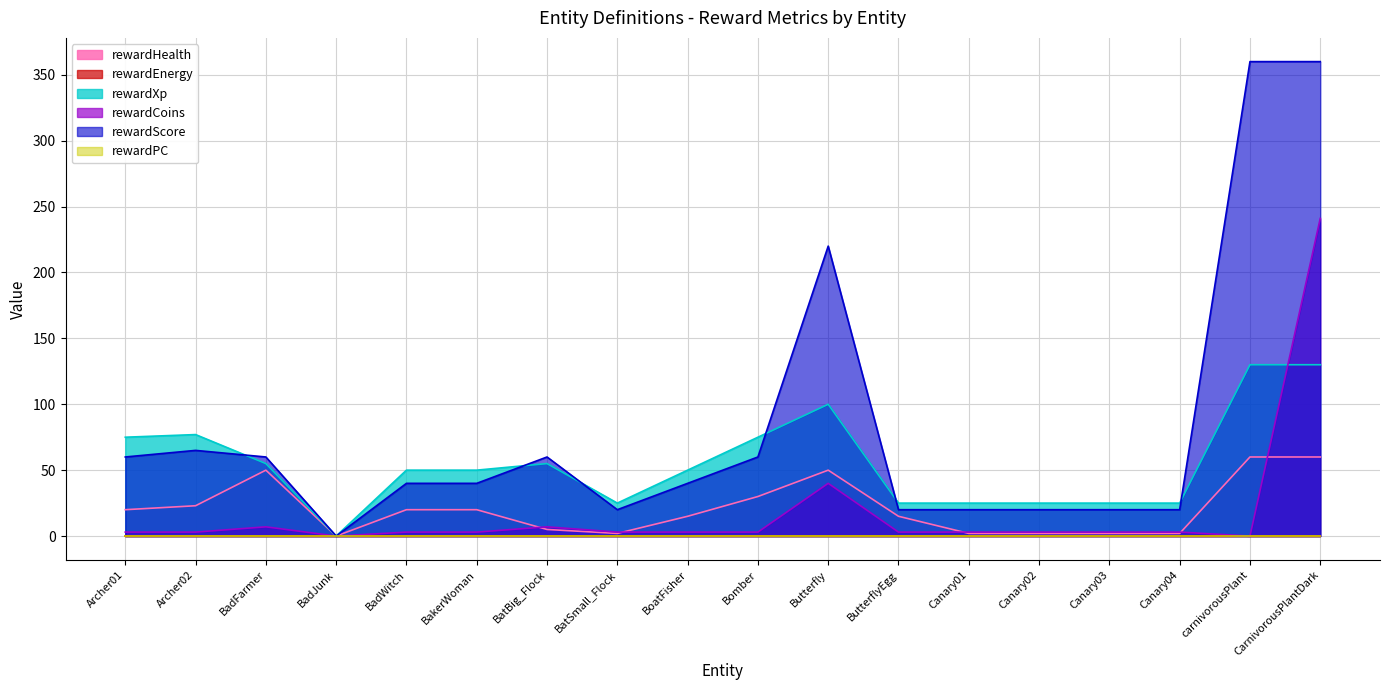

What is the label of the 14th point from the right?

BadWitch